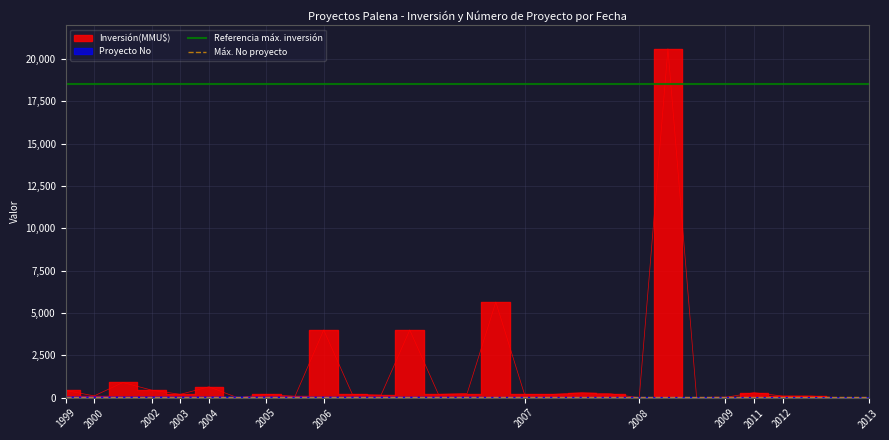

What is the spread (max minus min) of values at 1999?

18515.5